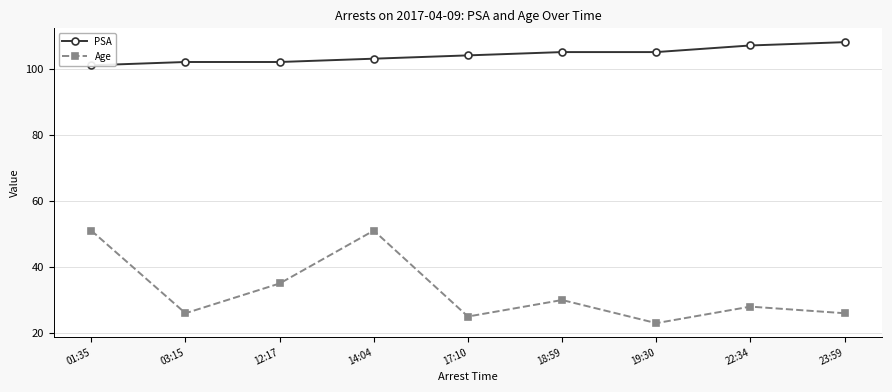

Reading right to left, what are all the values shown in this chart?

PSA: 23:59=108	22:34=107	19:30=105	18:59=105	17:10=104	14:04=103	12:17=102	03:15=102	01:35=101
Age: 23:59=26	22:34=28	19:30=23	18:59=30	17:10=25	14:04=51	12:17=35	03:15=26	01:35=51